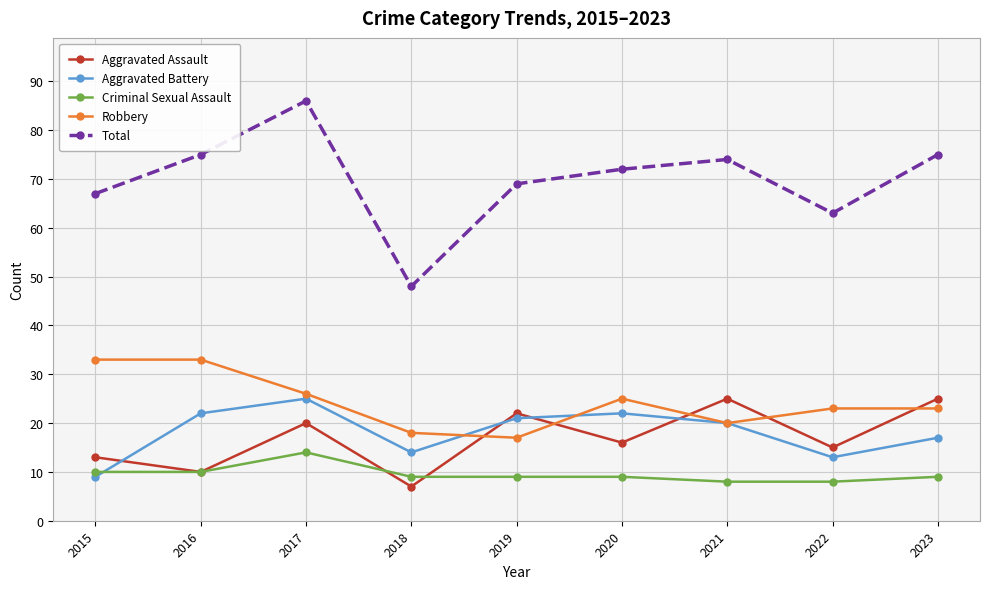

What value does the Criminal Sexual Assault series have at 2017?

14